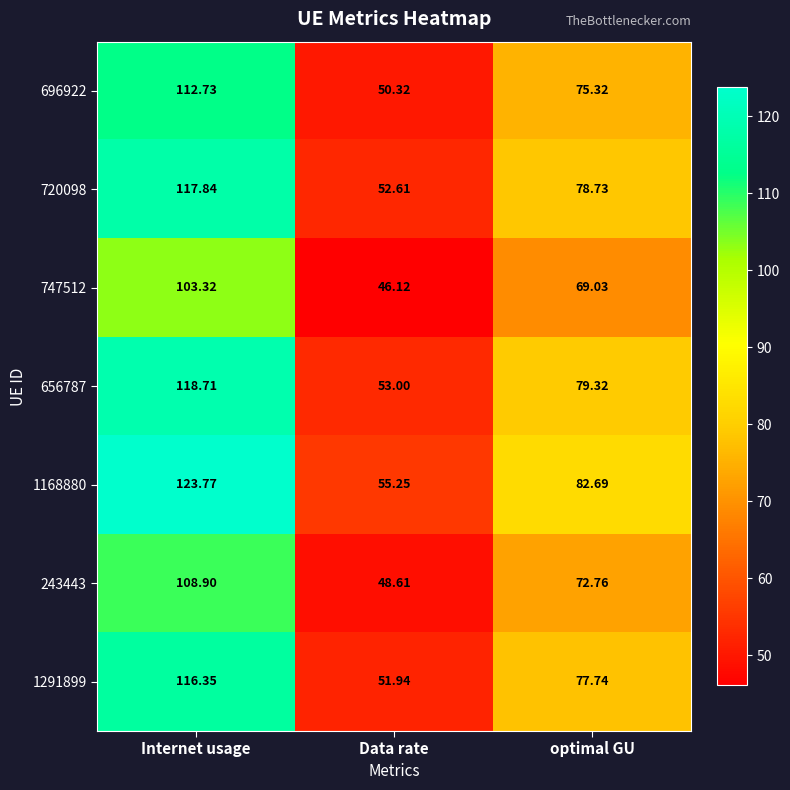

At how many categories does at least one series exceed 56?

2